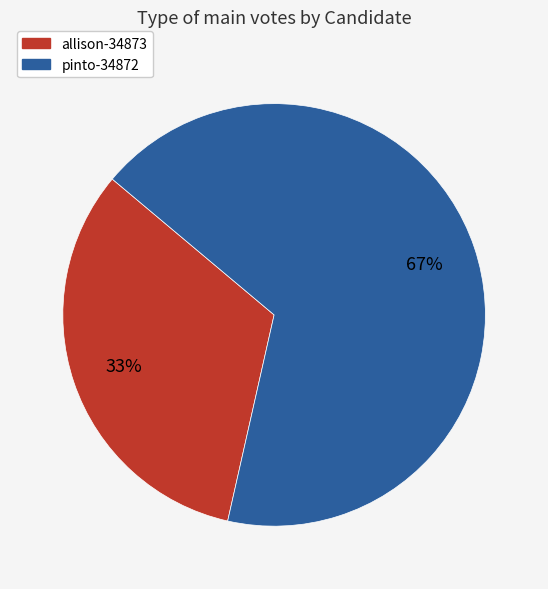

To the nearest percent, what is the average slice percentage?

50%